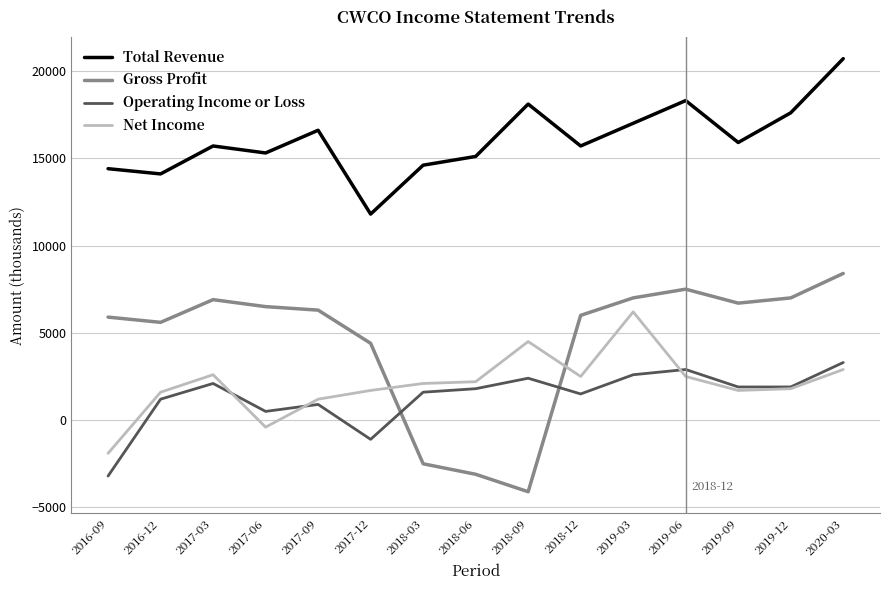

Between 2017-03 and 2018-09, which series saw the biggest shift?

Gross Profit